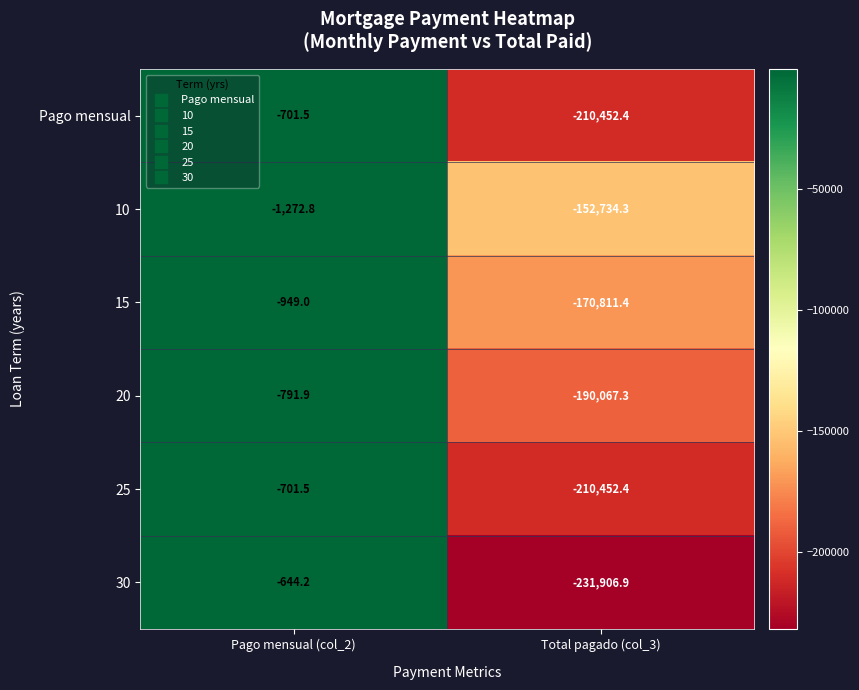

True or false: 15 has a value of -170811.4 at Total pagado (col_3).

True